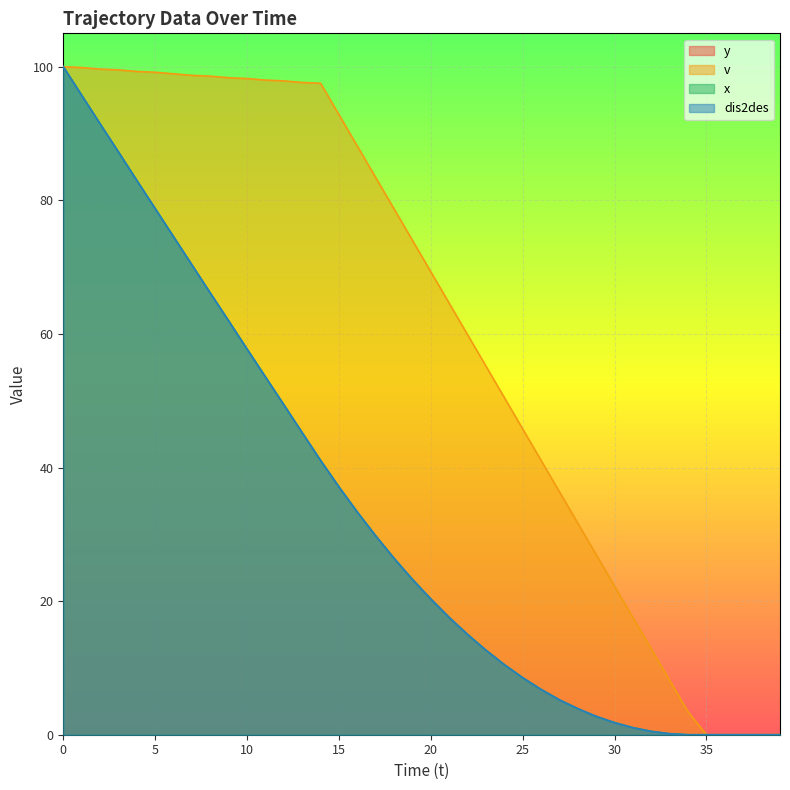

At how many categories does at least one series exceed 25?

30